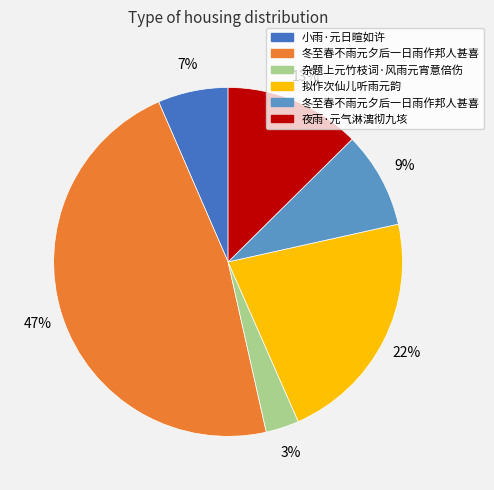

Is there any slice that represents more than half of the pie?

No